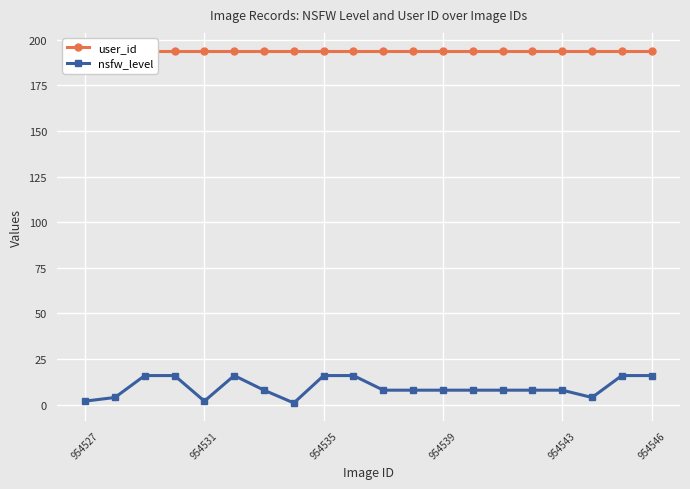

What is the smallest value displayed?

1